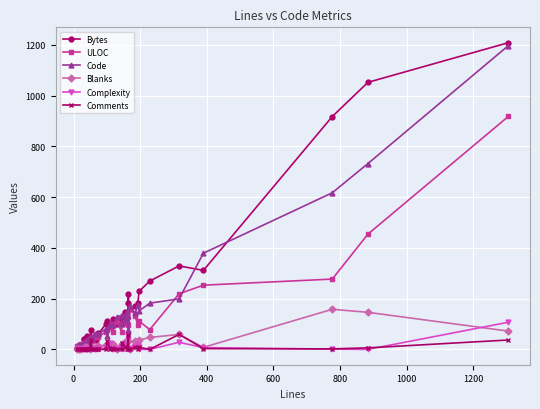

What are all the series names shown in the legend?

Bytes, ULOC, Code, Blanks, Complexity, Comments